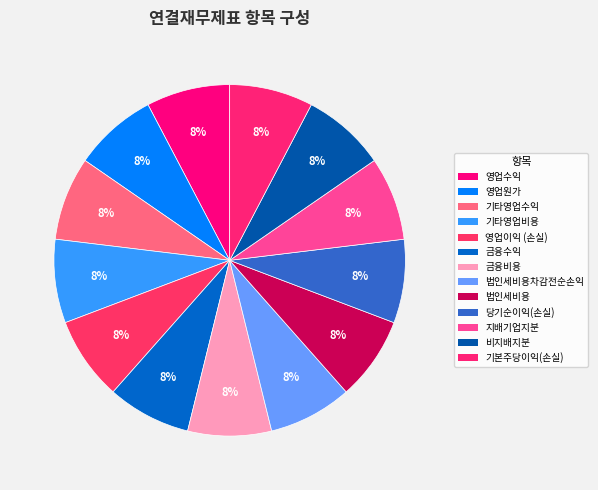

How many slices are in this pie chart?

13